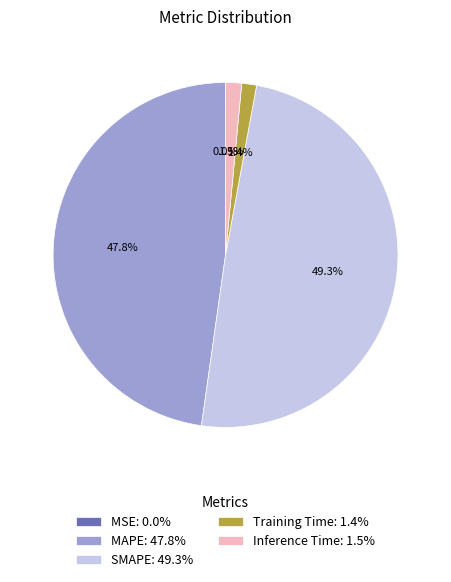

Does SMAPE account for over 50% of the chart?

No